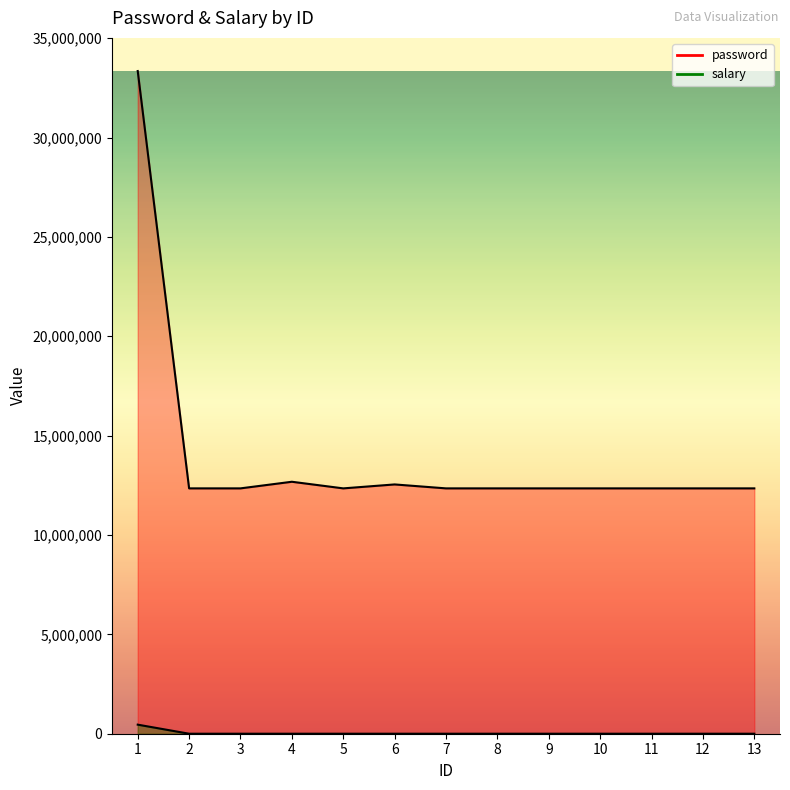

Reading right to left, list all the values displayed in this chart.

password: 12345678	12345678	12345678	12345678	12345678	12345678	12345445	12543678	12345443	12678345	12345678	12345678	33345678
salary: 10	10	10	10	10	10	10	10	10	10	10	10	456345